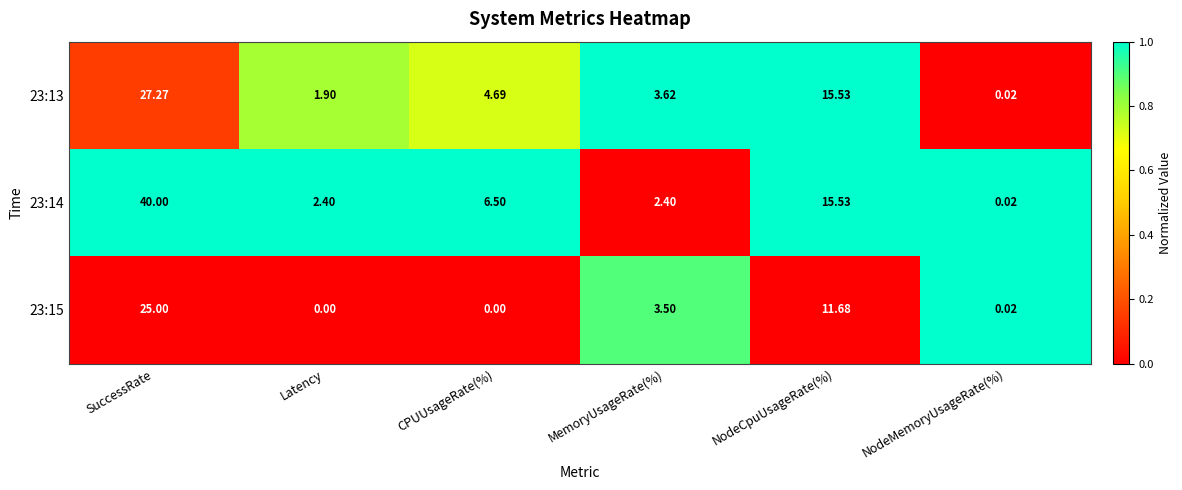

Which category has the lowest value in the 23:13 series?

NodeMemoryUsageRate(%)